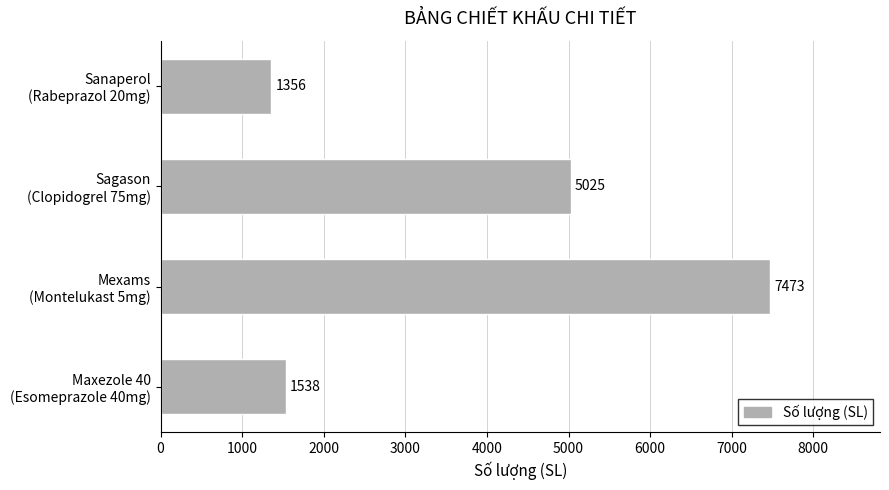

At which label is the value closest to 4414?

Sagason
(Clopidogrel 75mg)